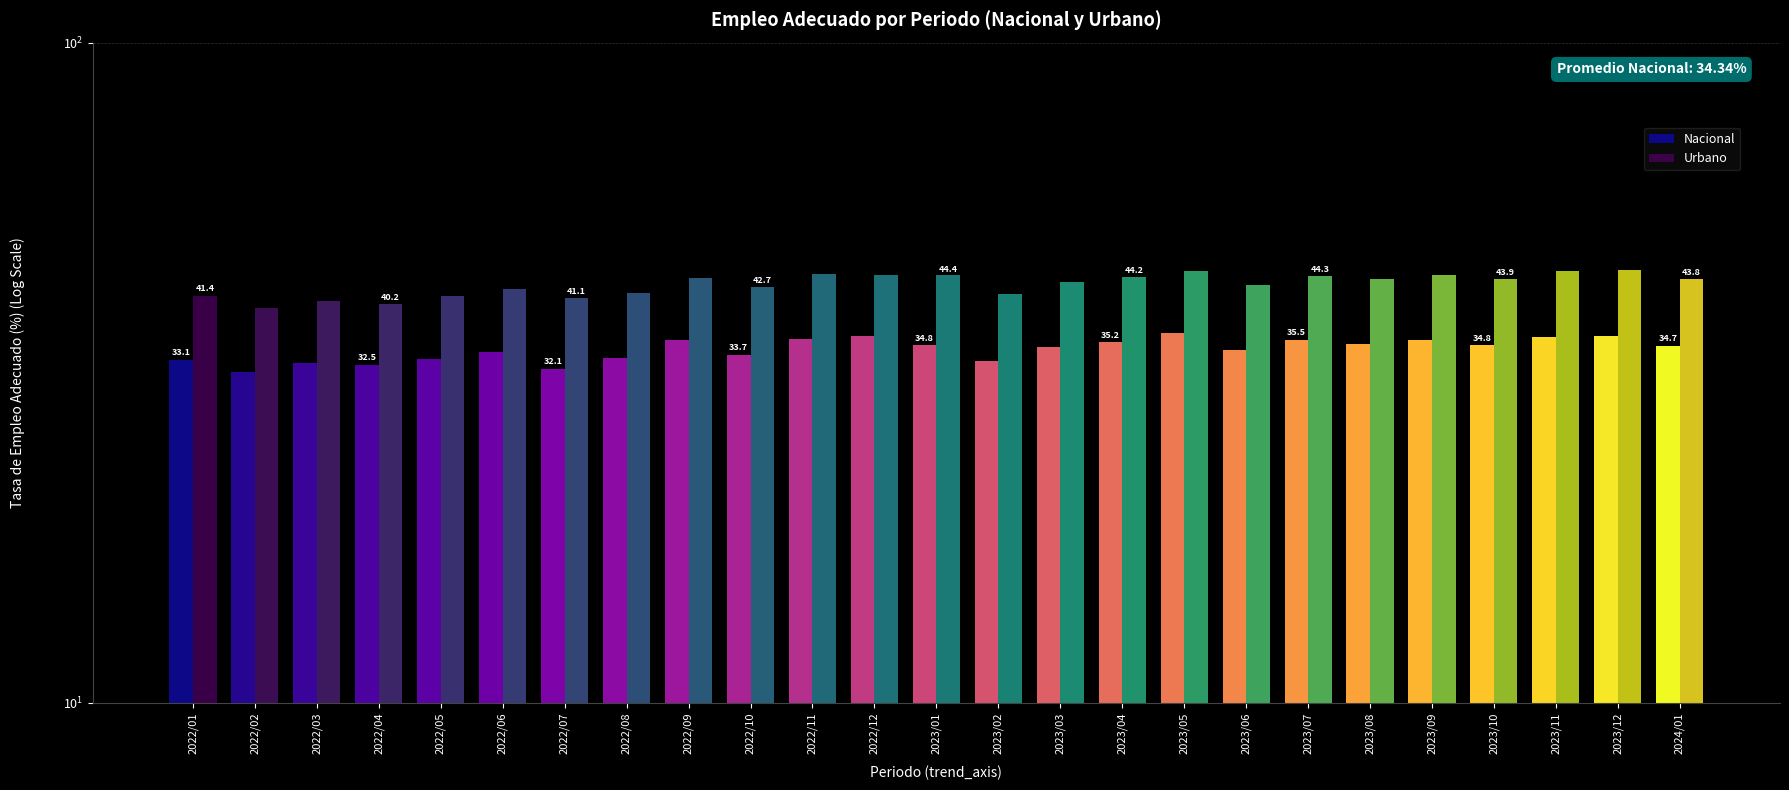

Does the chart contain any negative values?

No